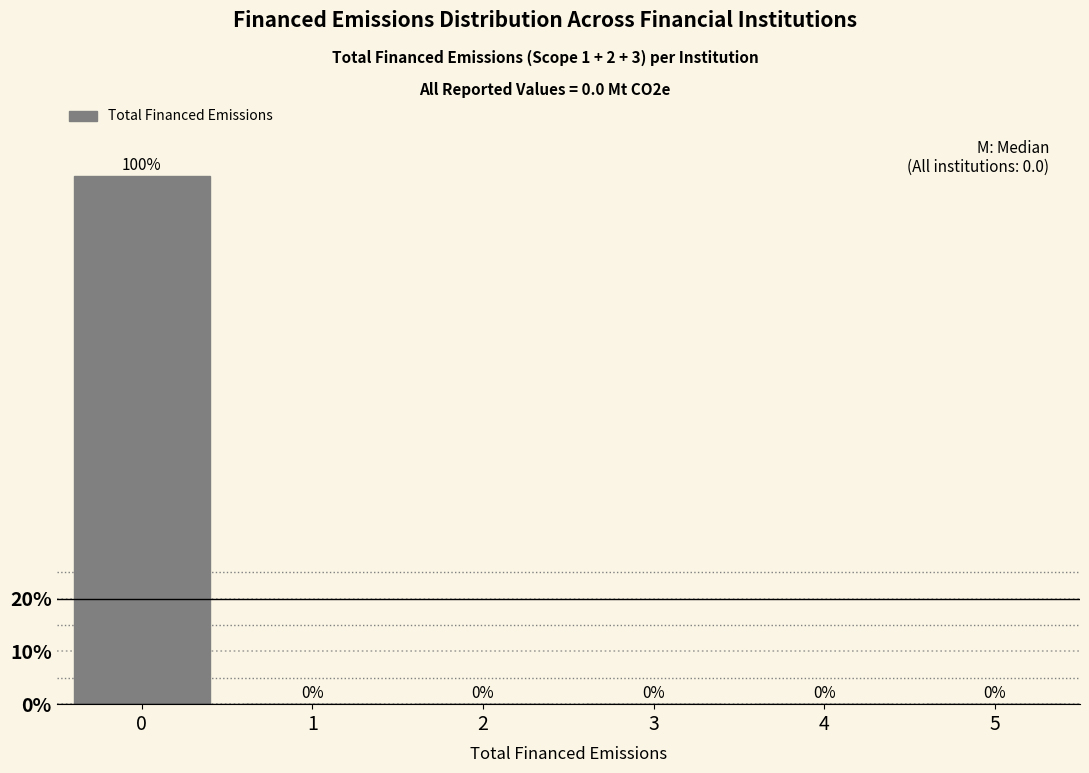

Reading left to right, what are all the values shown in this chart?

0=100	1=0	2=0	3=0	4=0	5=0